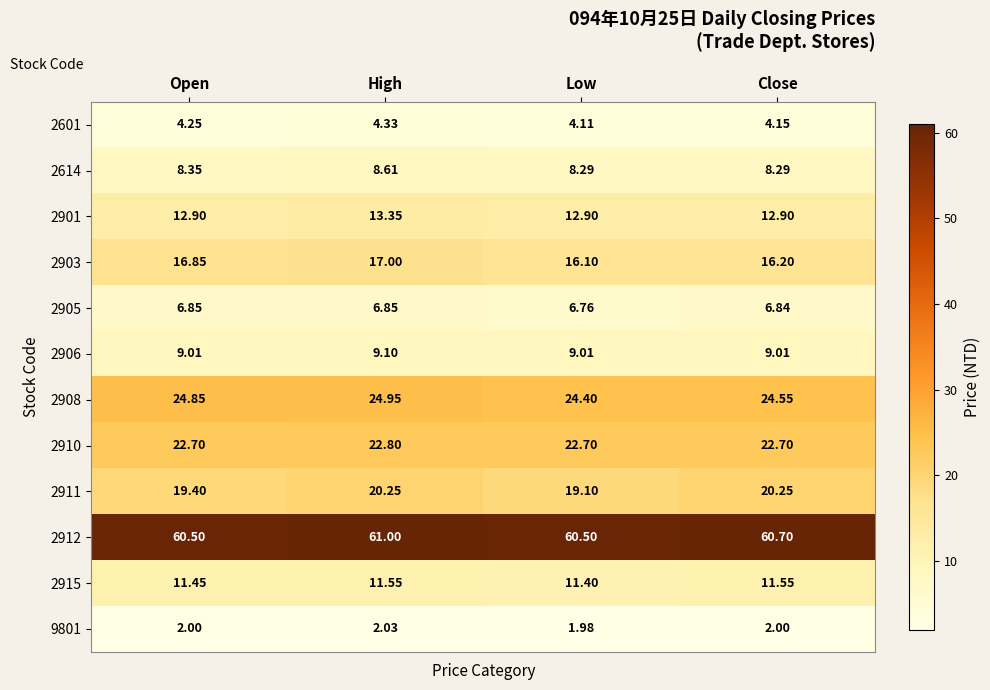

Which series has the largest range (max minus min)?

2911